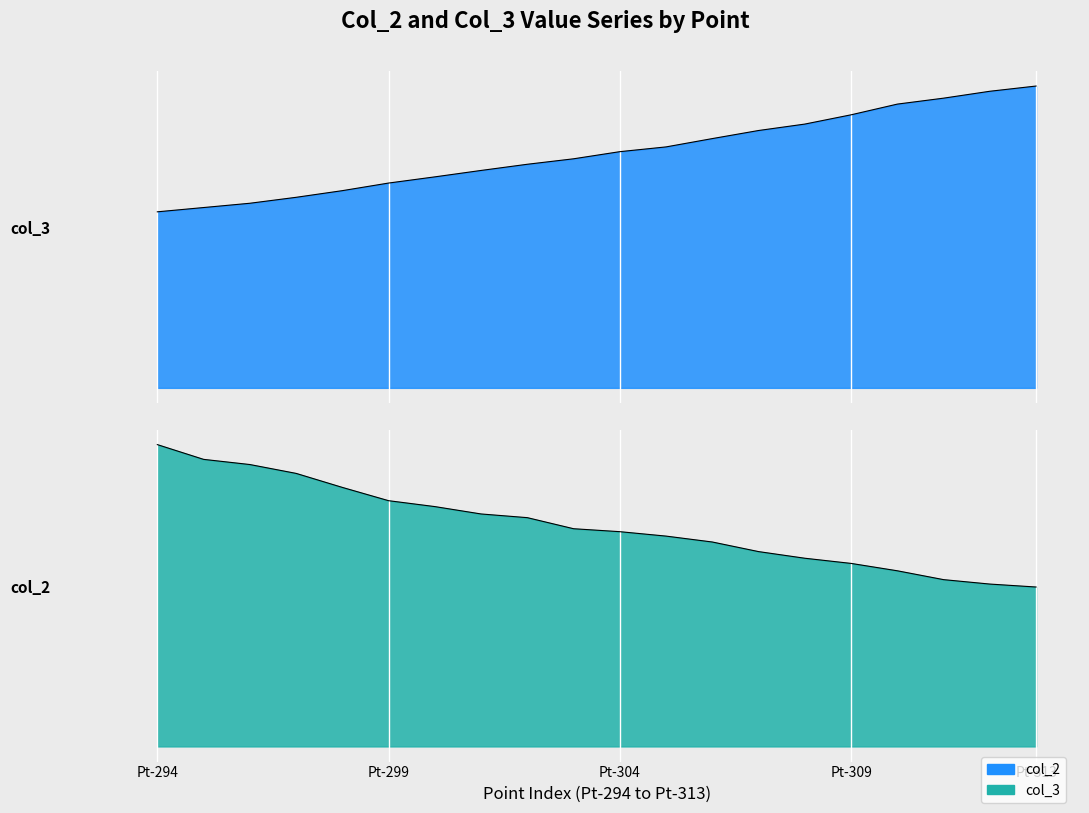

True or false: col_2 has more than 1 points higher than both neighbors.

False